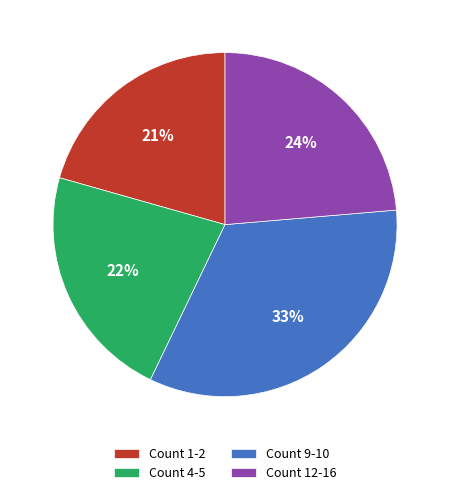

To the nearest percent, what is the average slice percentage?

25%